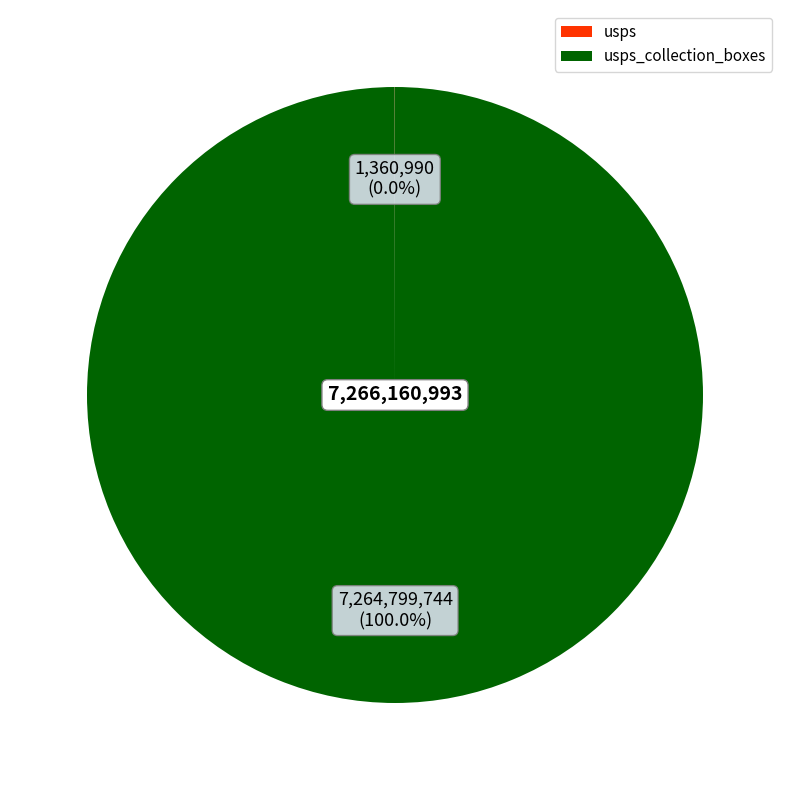

Does any single category account for the majority?

Yes